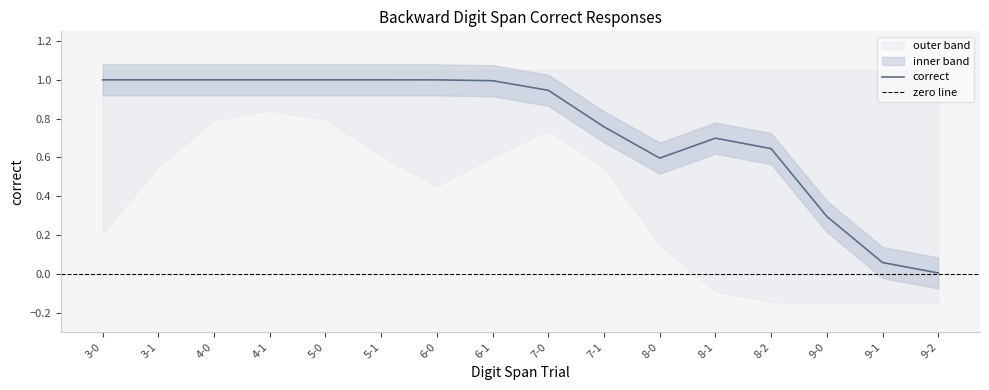

The value of correct at 6-0 is 1.0. True or false?

True